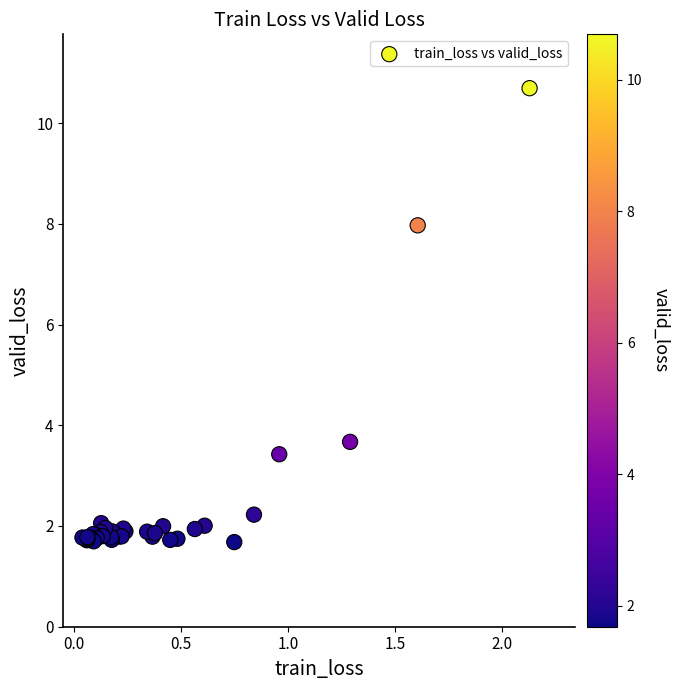

What Y value in the scatter plot is closest to 6?

8.0